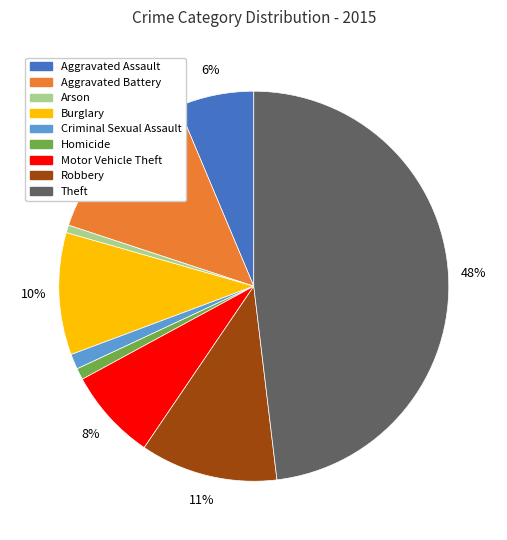

Which has a higher value, Theft or Aggravated Battery?

Theft